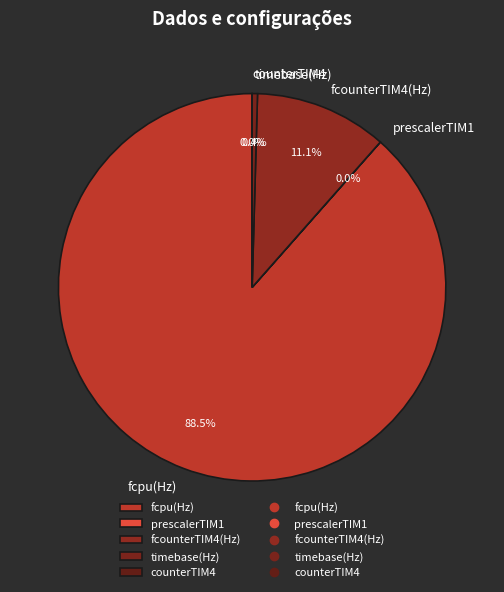

How much of the chart is everything except timebase(Hz)?

99.6%